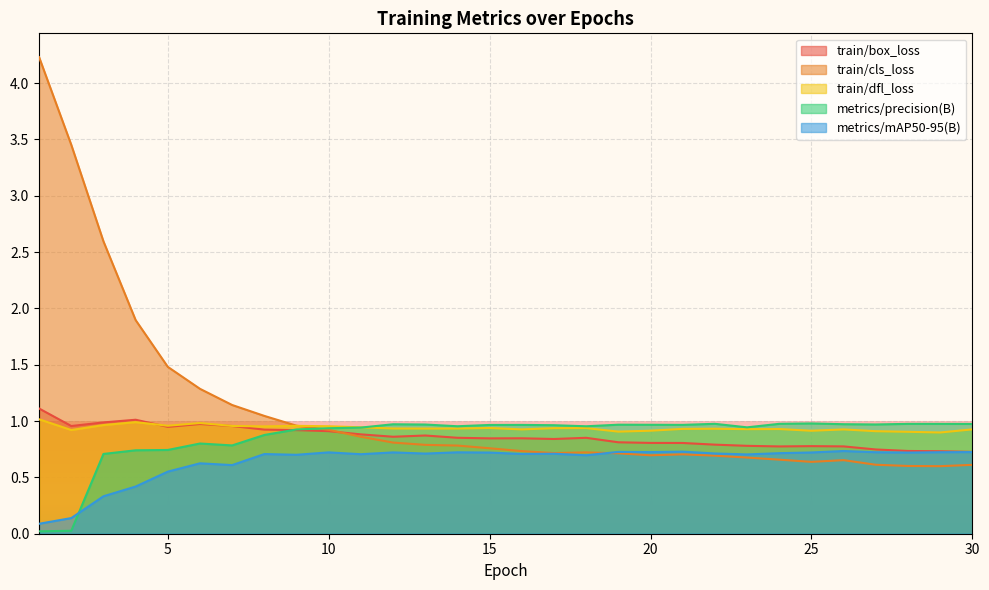

Which series has the largest range (max minus min)?

train/cls_loss